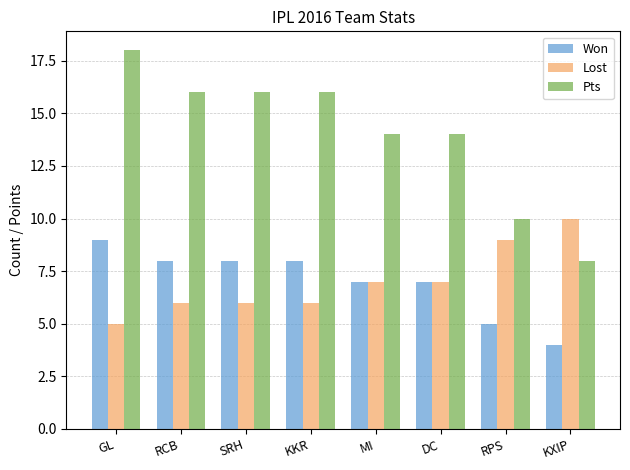

At which label does Won reach its minimum?

KXIP